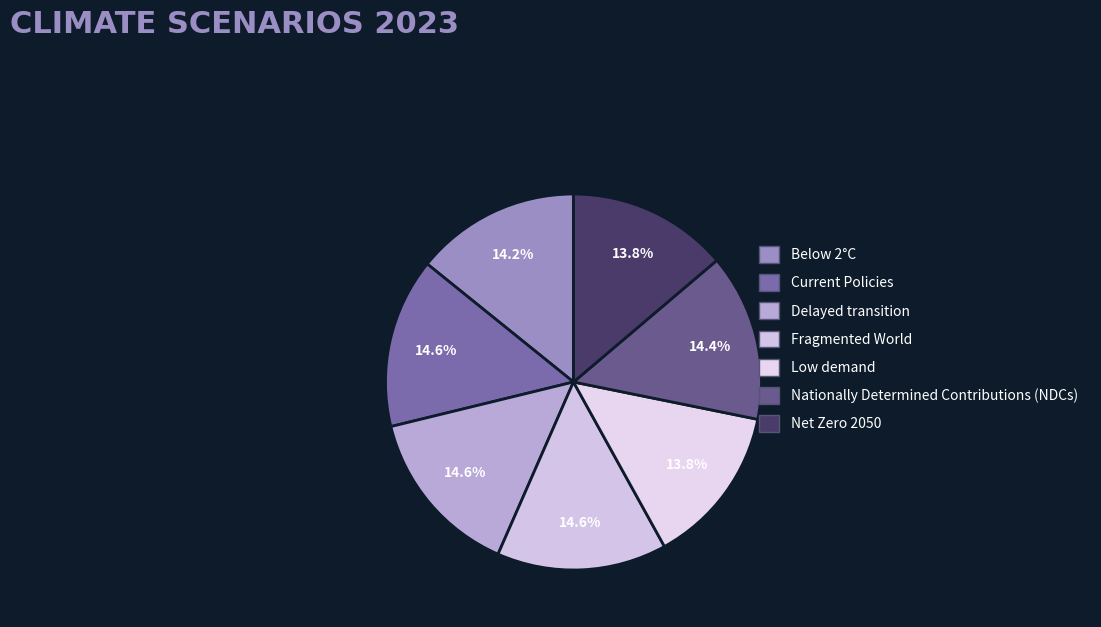

Count the number of slices in the pie.

7